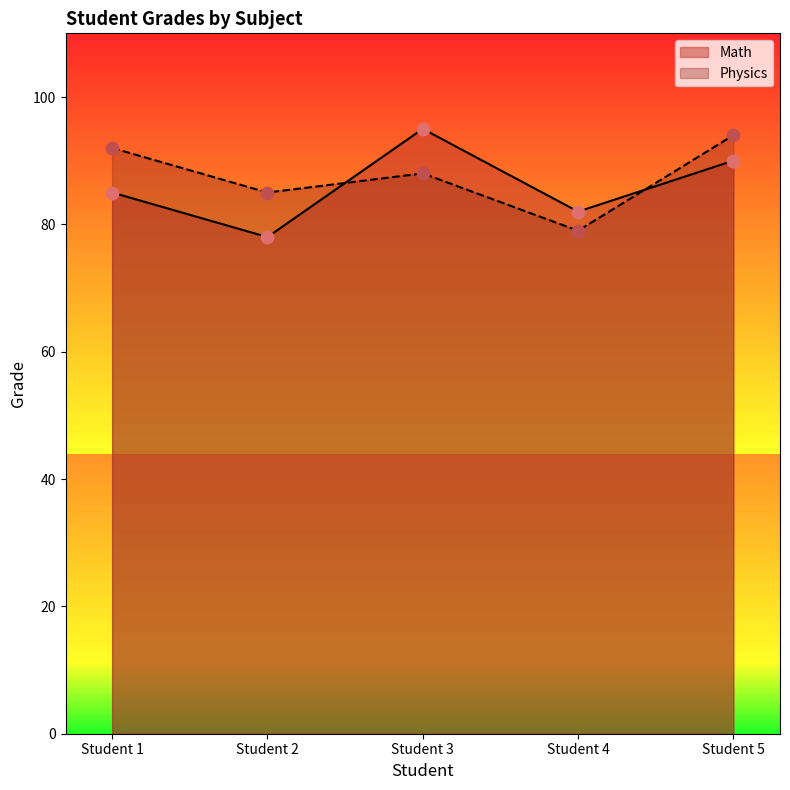

Which series reaches the minimum Y coordinate?

Math